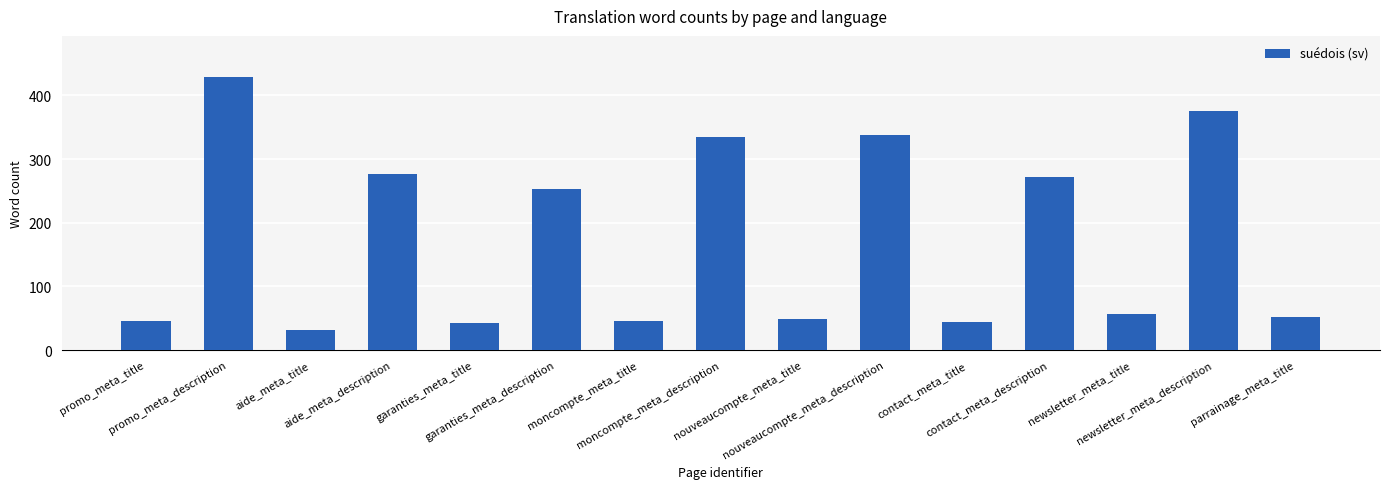

Are the bars grouped side by side (vs. stacked)?

No